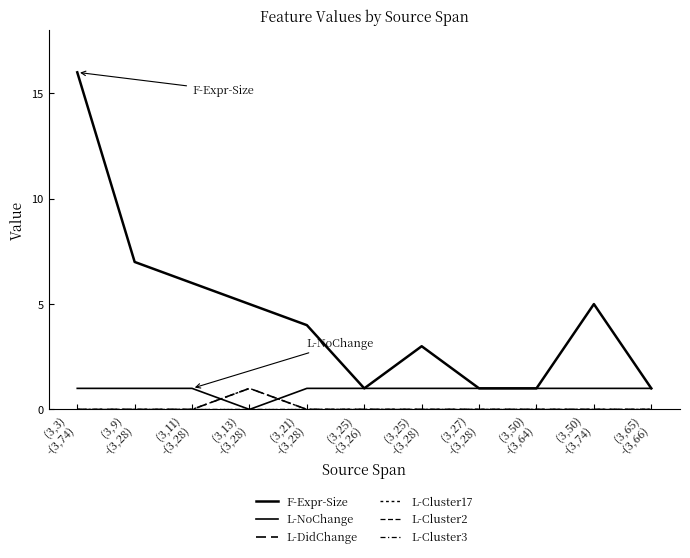

What is the approximate value of L-NoChange at (3,25)
-(3,26)?

1